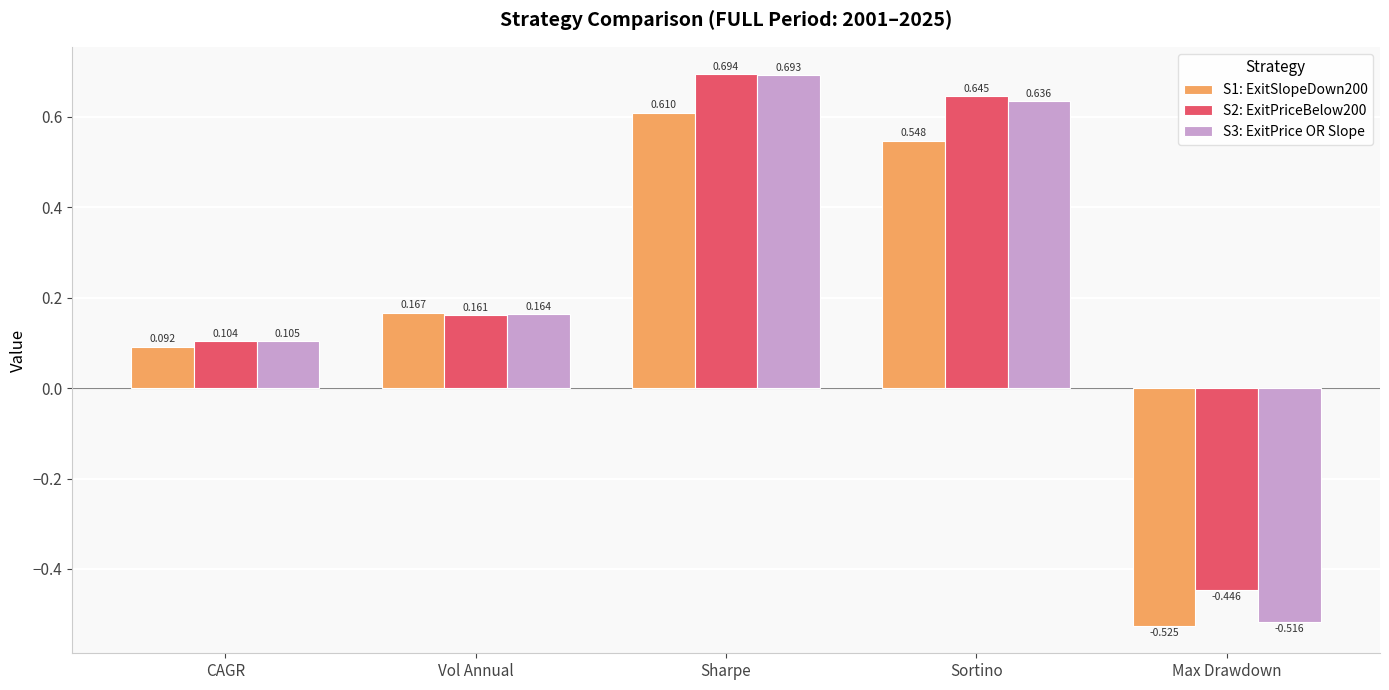

At which category does the chart reach its peak across all series?

Sharpe